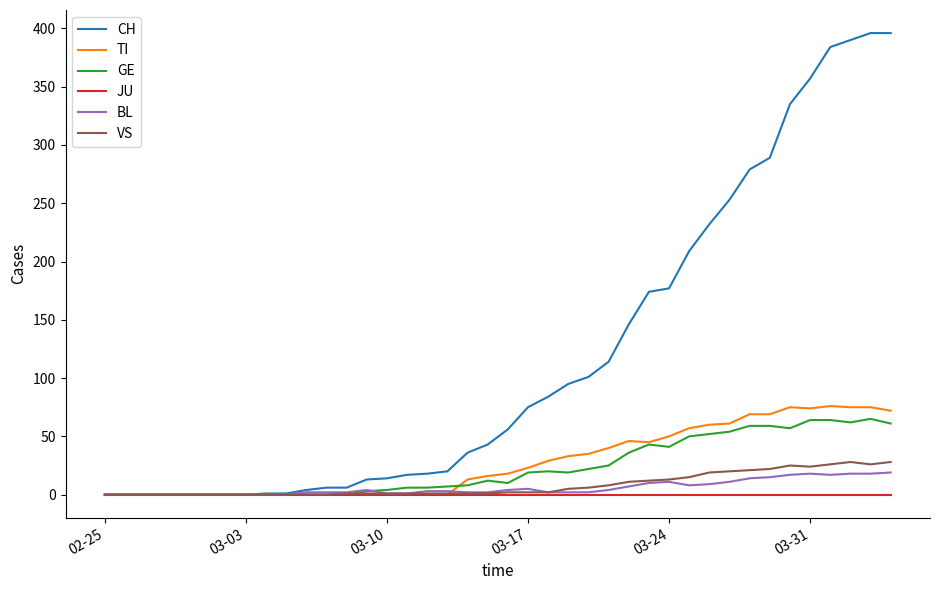

Which series has the widest spread of values?

CH